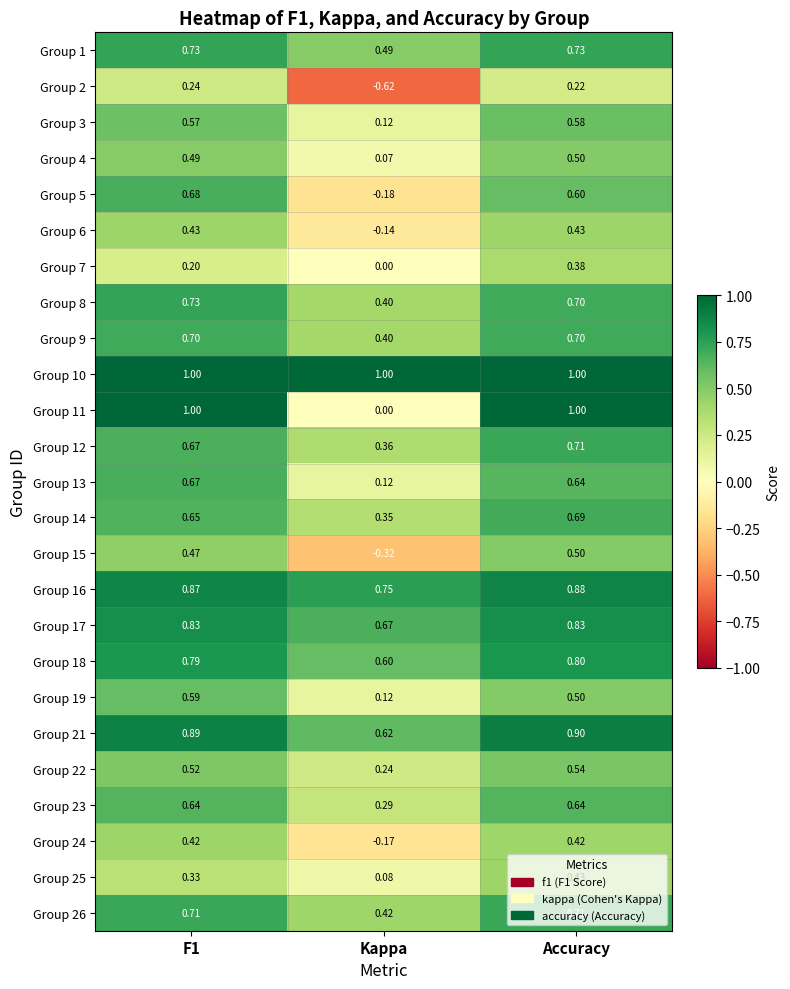

Which series has the largest total across all categories?

Group 10